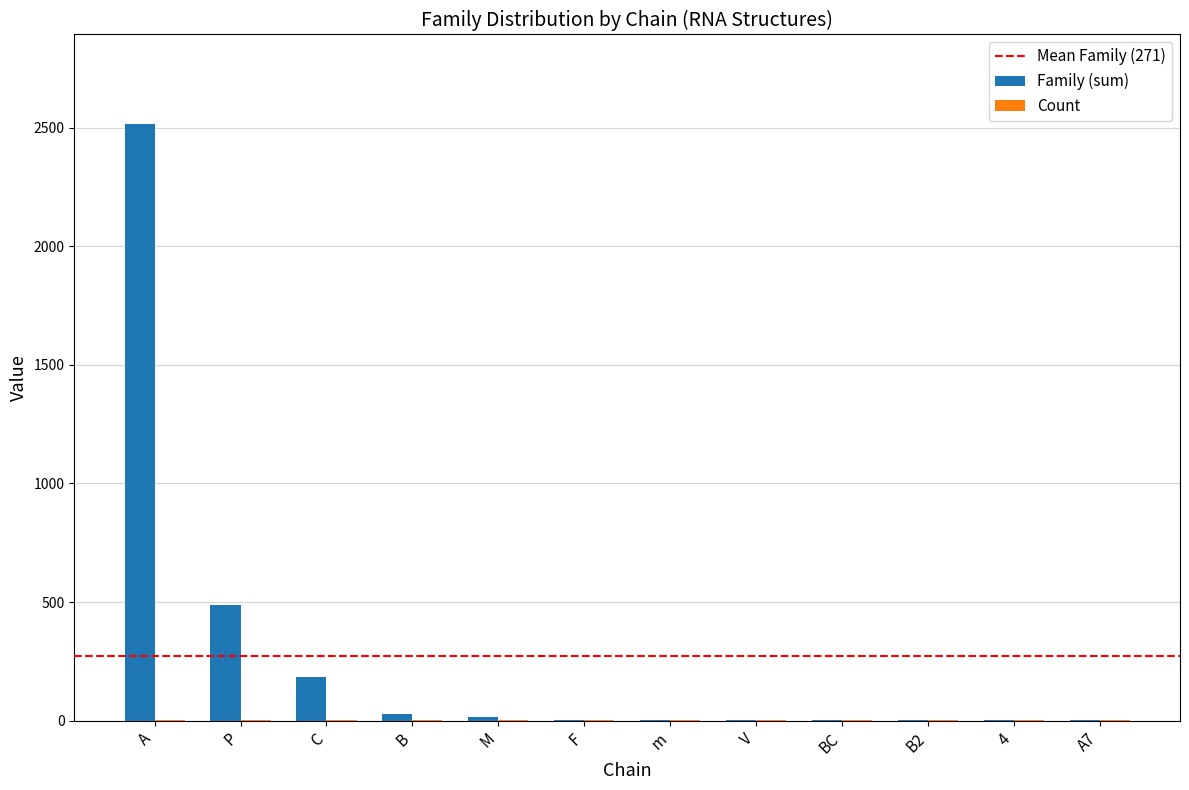

At which category does the chart reach its peak across all series?

A